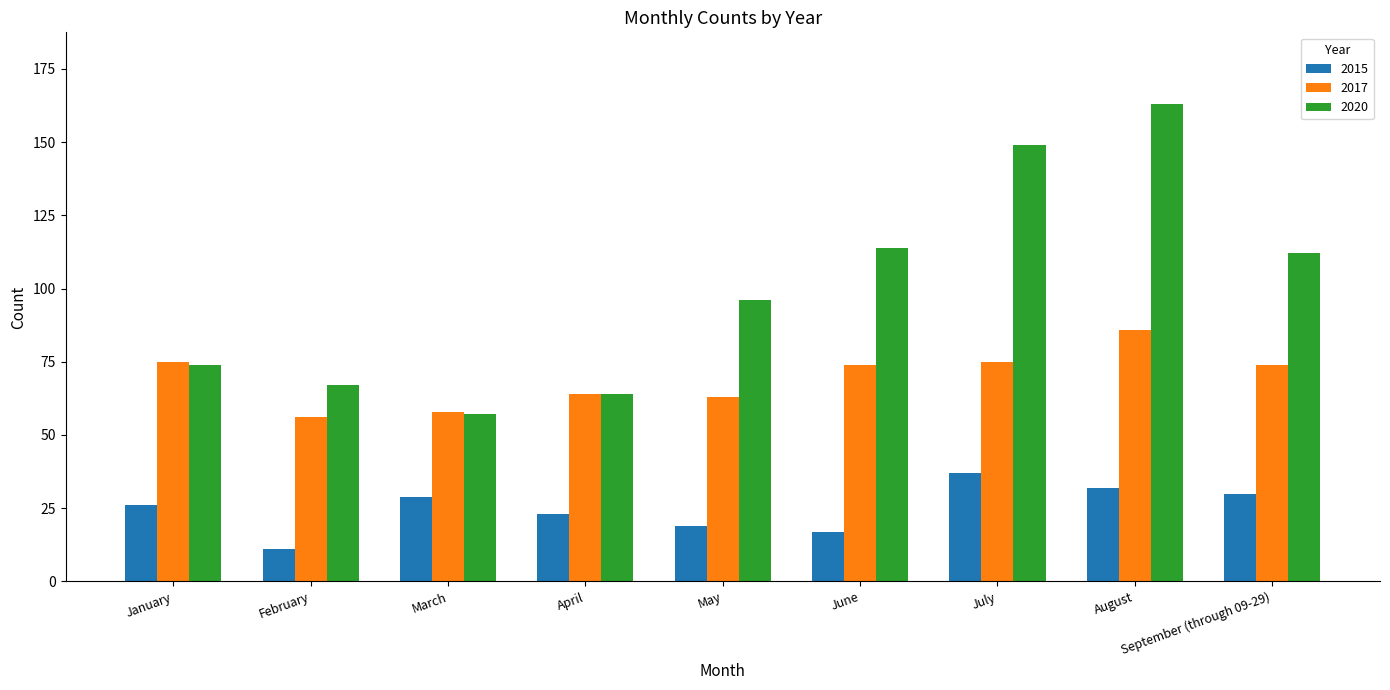

What is the label of the 3rd bar from the right?

July